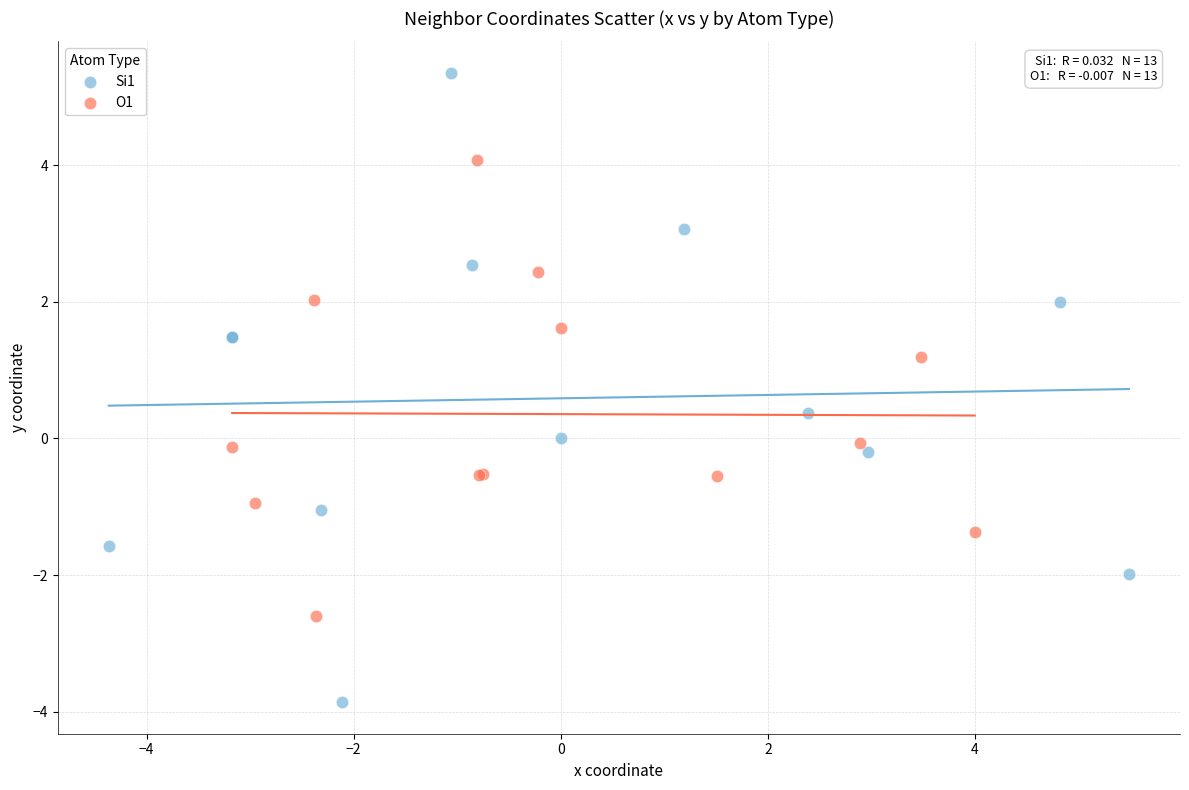

Which series contains the highest Y value?

Si1